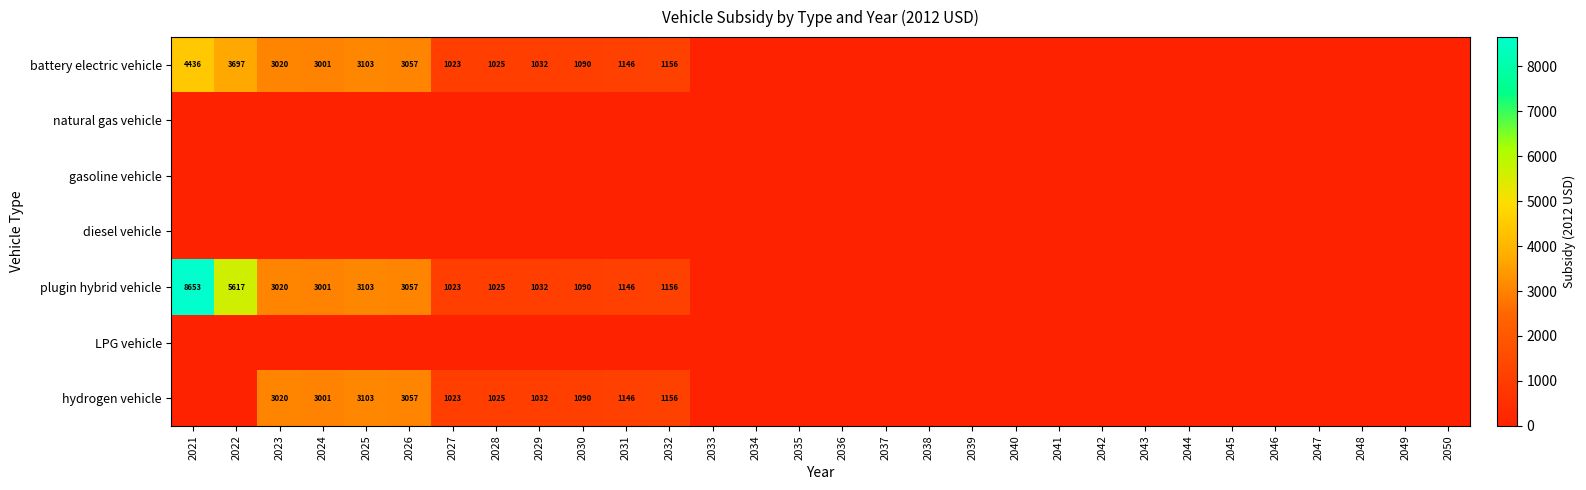

Is it true that hydrogen vehicle equals 1854 at 2025?

False